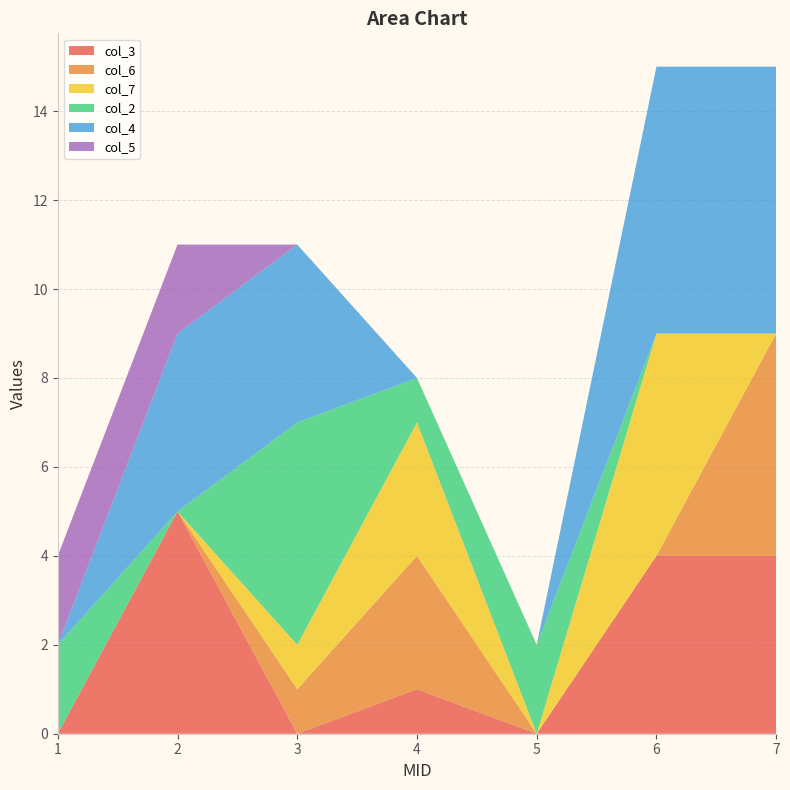

Reading left to right, what are all the values shown in this chart?

col_3: 1=0	2=5	3=0	4=1	5=0	6=4	7=4
col_6: 1=0	2=0	3=1	4=3	5=0	6=0	7=5
col_7: 1=0	2=0	3=1	4=3	5=0	6=5	7=0
col_2: 1=2	2=0	3=5	4=1	5=2	6=0	7=0
col_4: 1=0	2=4	3=4	4=0	5=0	6=6	7=6
col_5: 1=2	2=2	3=0	4=0	5=0	6=0	7=0